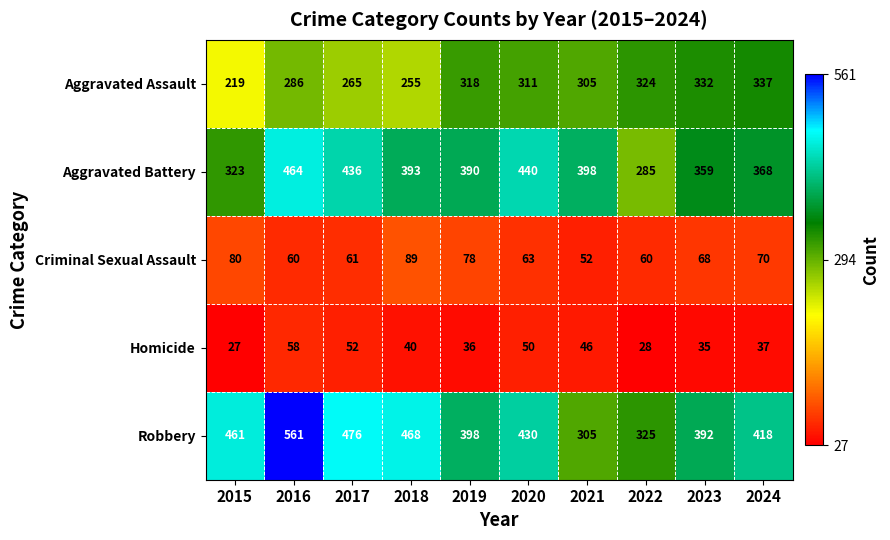

Which series changed the most between 2019 and 2024?

Aggravated Battery